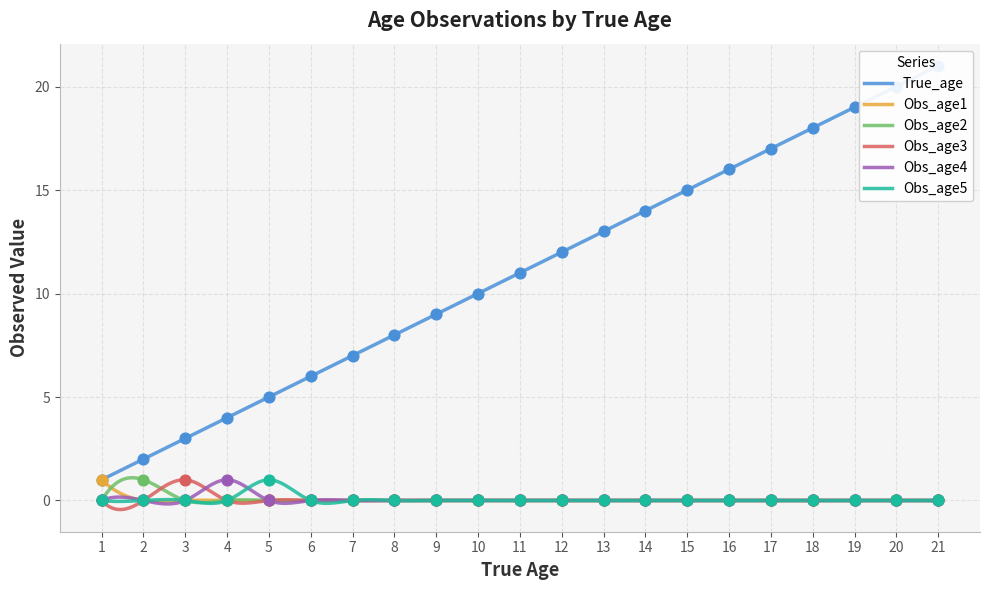

At how many categories does at least one series exceed 17?

4